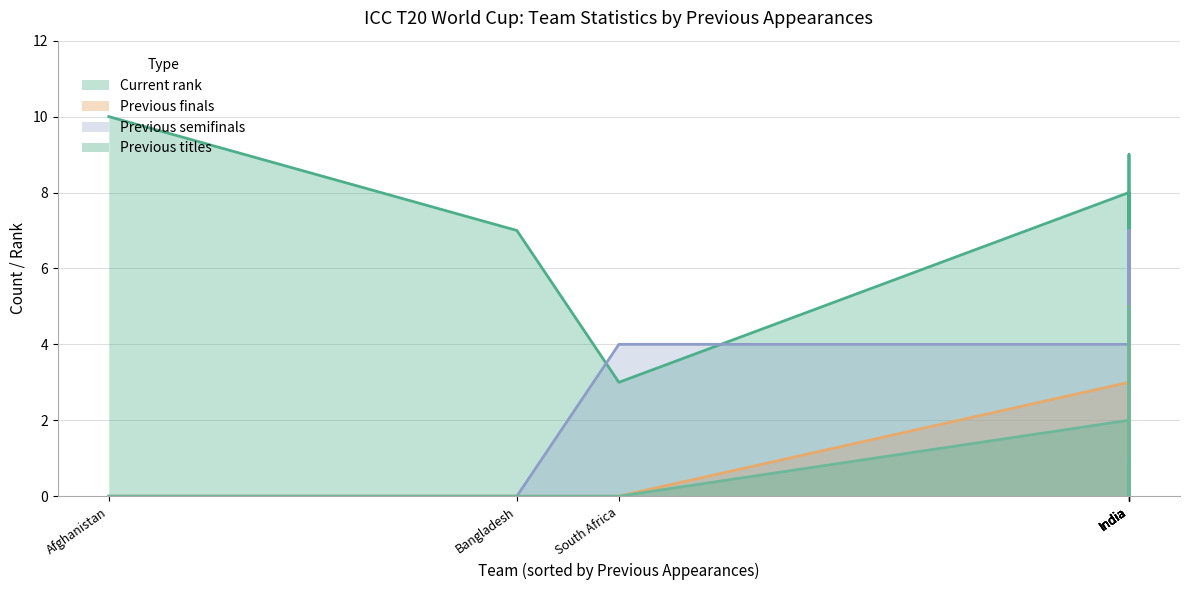

True or false: Previous finals and Previous titles intersect in this chart.

False